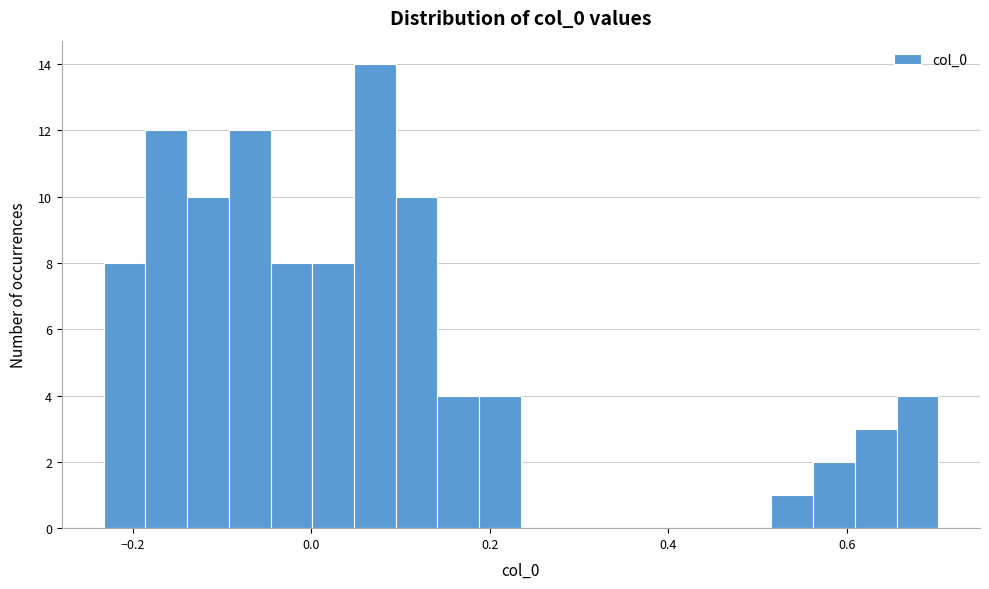

Around what value on the x-axis is the tallest bar? Give the approximate position of its centre, as read against the axis.

0.08